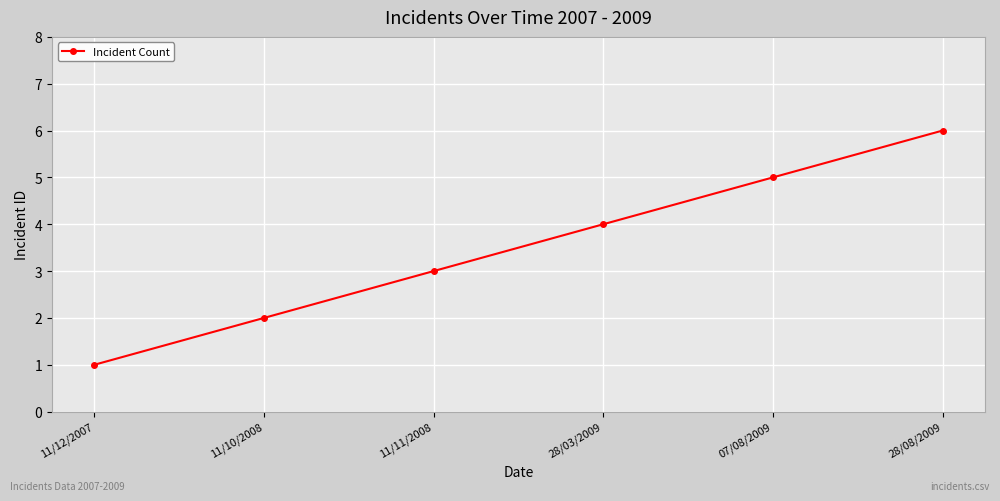

Does the chart display data point markers on the line(s)?

Yes